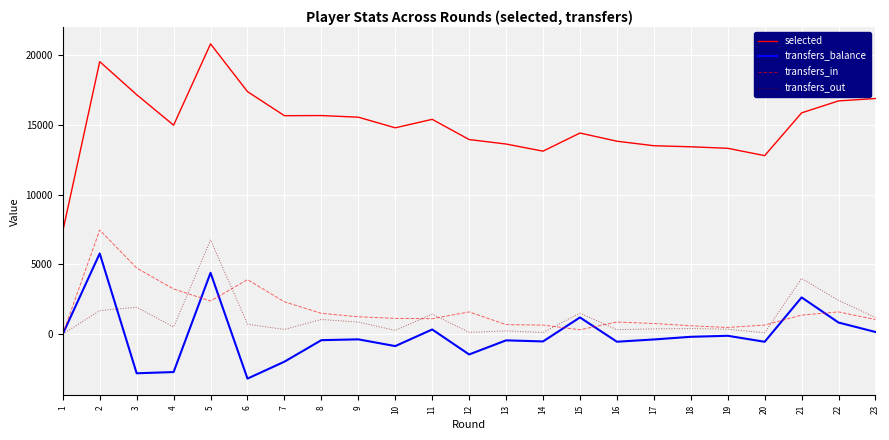

The value of transfers_out at 21 is 5800. True or false?

False